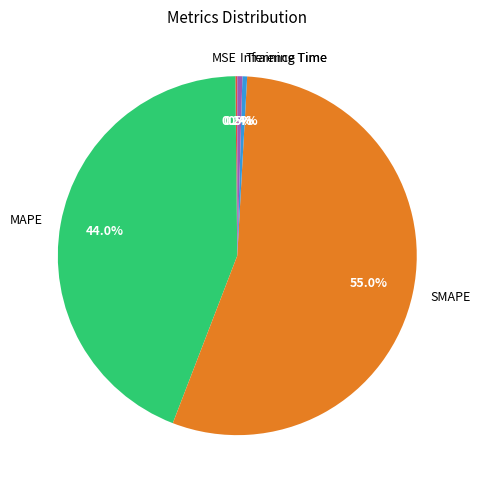

To the nearest percent, what is the difference between the largest and smallest slice percentages?

55%